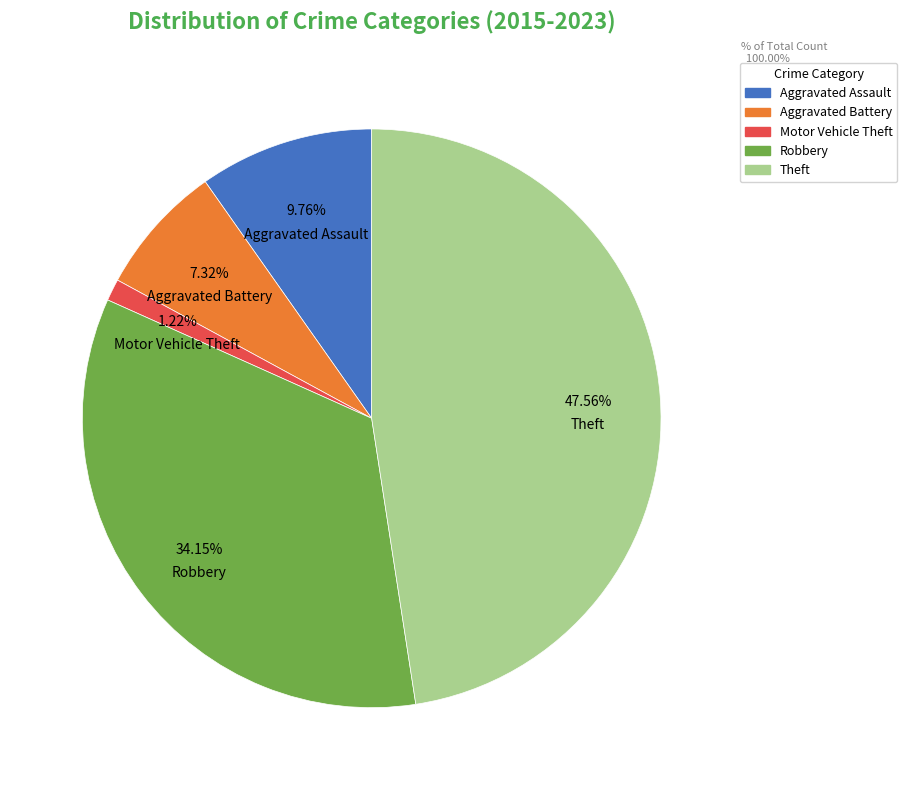

How many slices are in this pie chart?

5